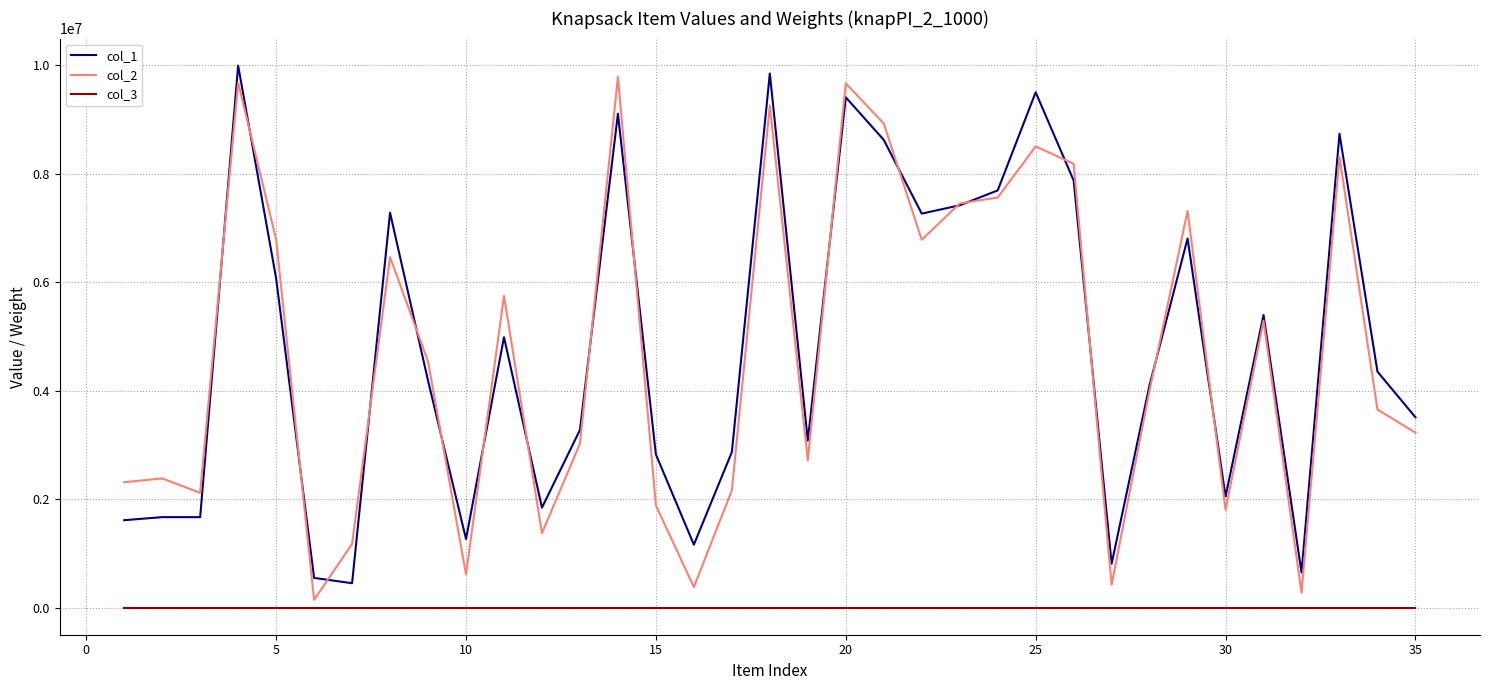

True or false: col_1 and col_3 cross at least once.

False